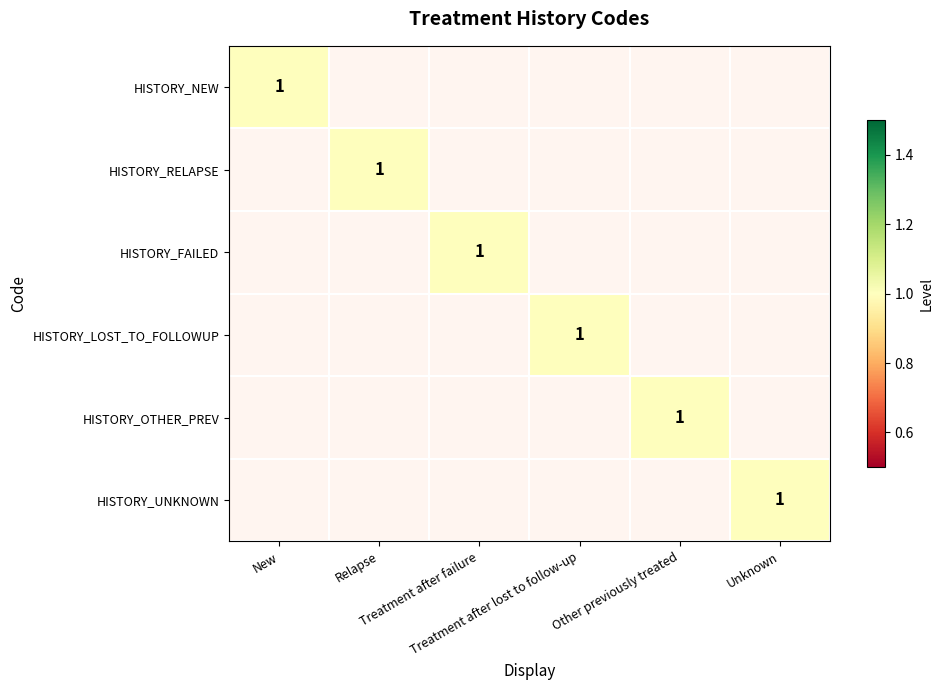

Rank the series by their maximum value, from highest to lowest.

HISTORY_NEW, HISTORY_RELAPSE, HISTORY_FAILED, HISTORY_LOST_TO_FOLLOWUP, HISTORY_OTHER_PREV, HISTORY_UNKNOWN